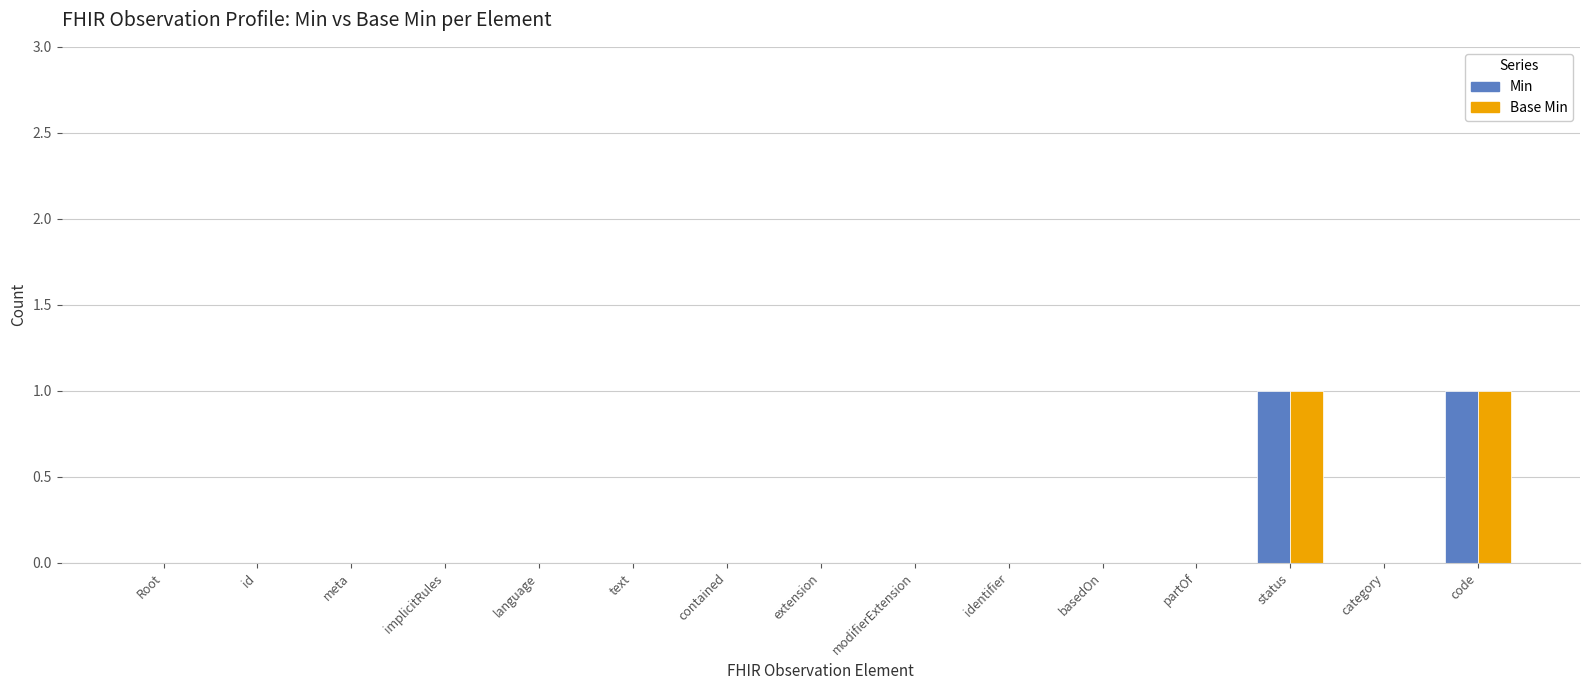

True or false: Min has a value of -1 at extension.

False